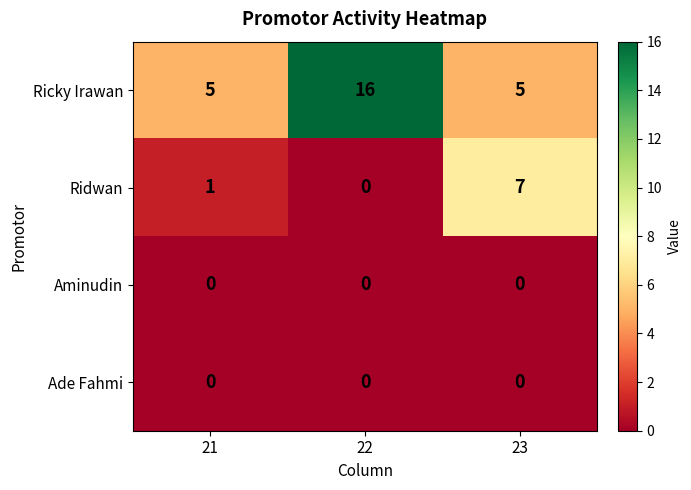

The Ricky Irawan series shows 7 at 21. True or false?

False